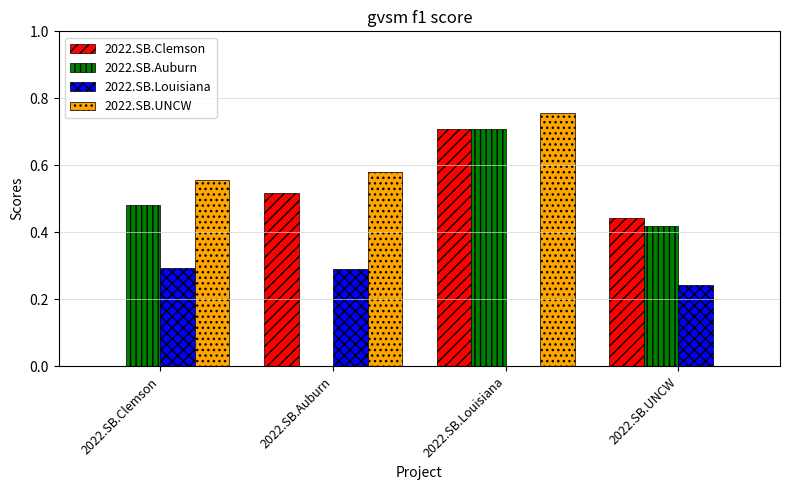

At which category is the sum across all series the highest?

2022.SB.Louisiana